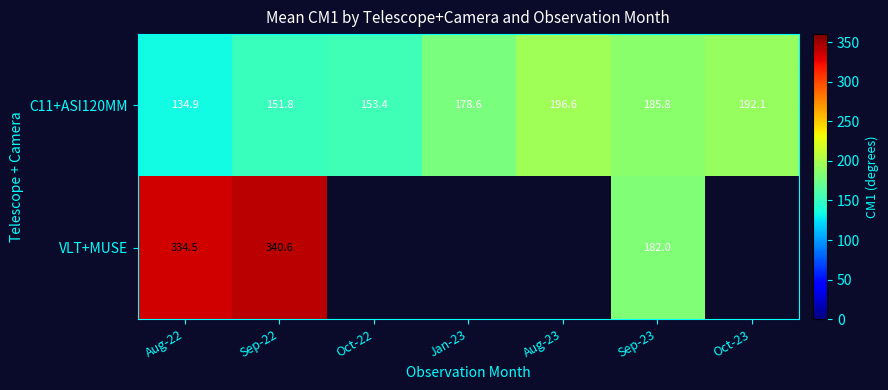

The C11+ASI120MM series shows 101.3 at Oct-22. True or false?

False